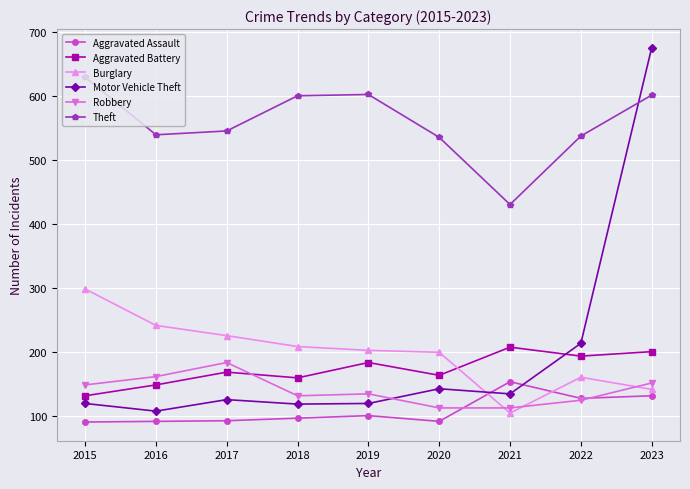

Which series changed the most between 2015 and 2017?

Theft